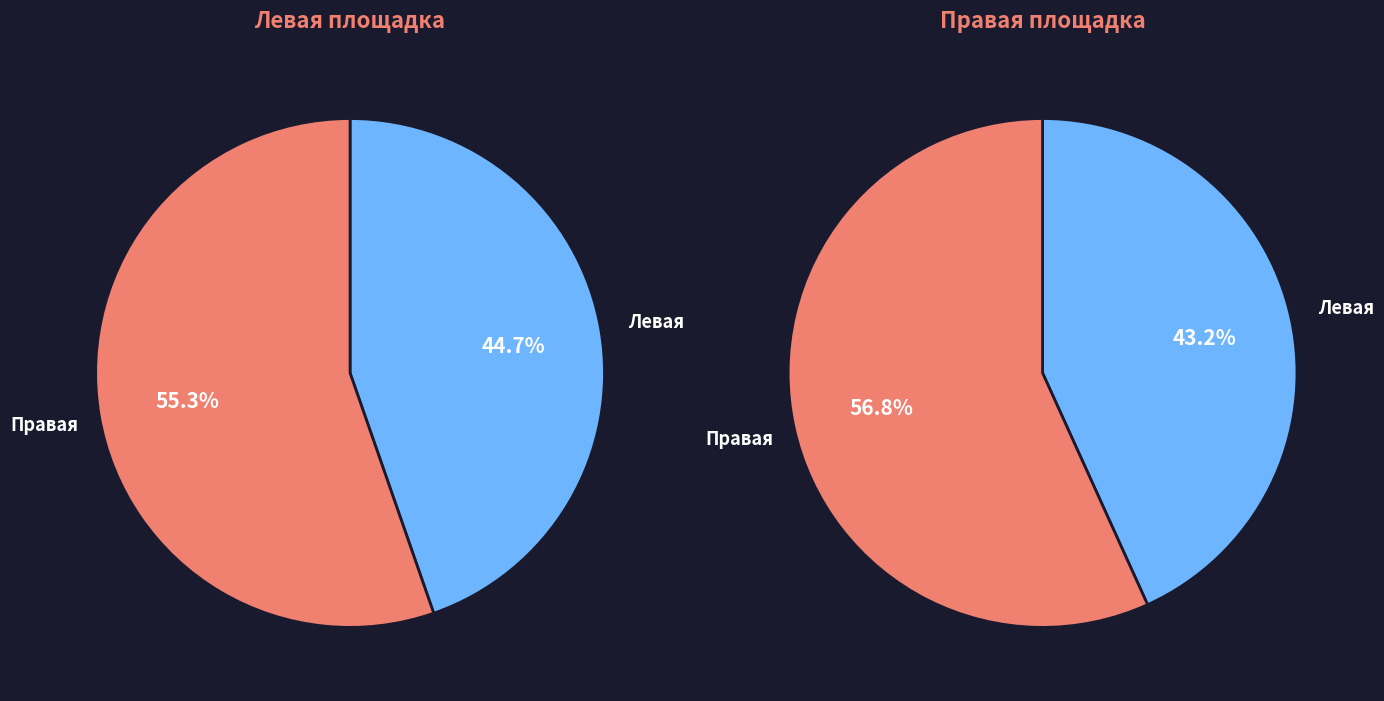

Rank the series by their maximum value, from lowest to highest.

Левая площадка, Правая площадка